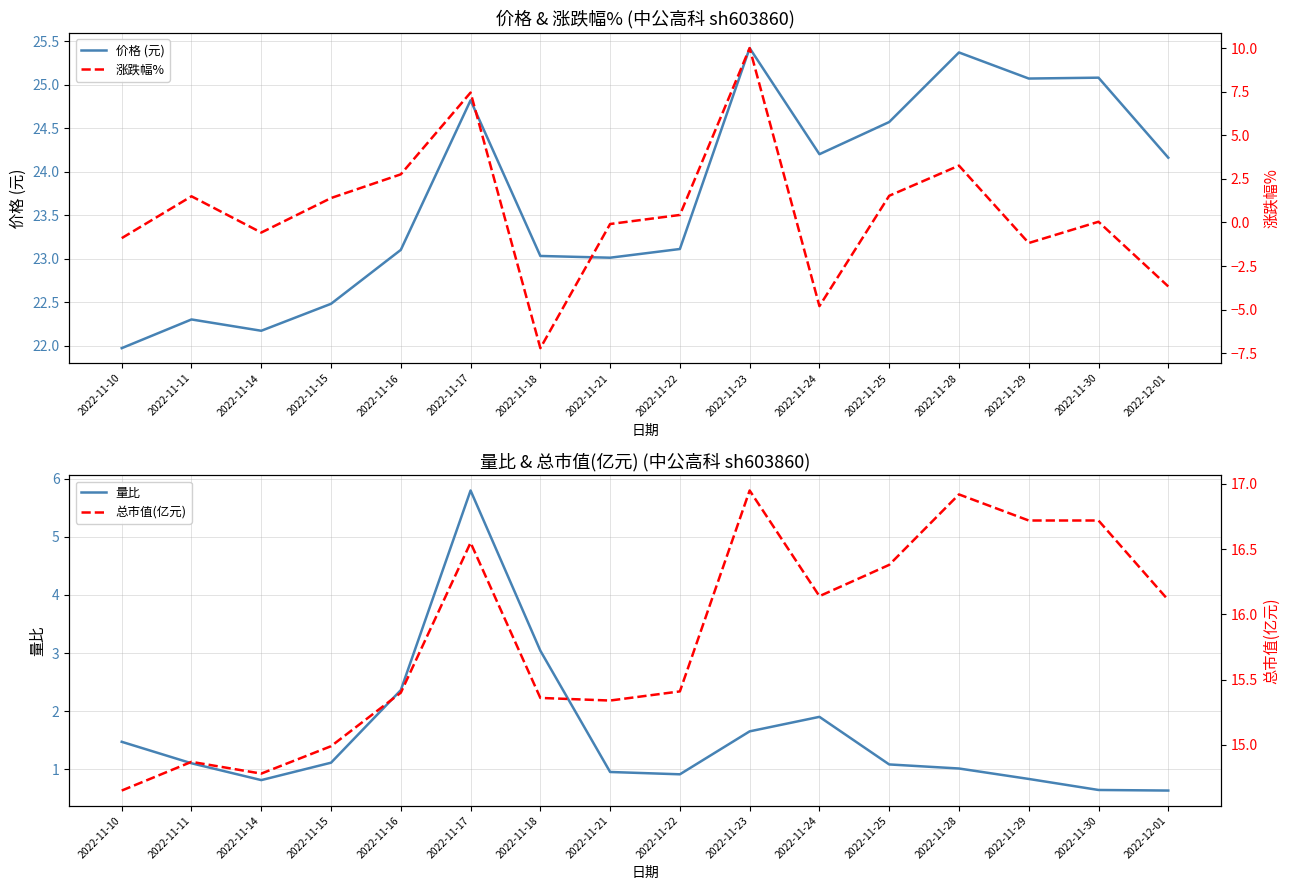

What is the label of the 3rd point from the left?

2022-11-14